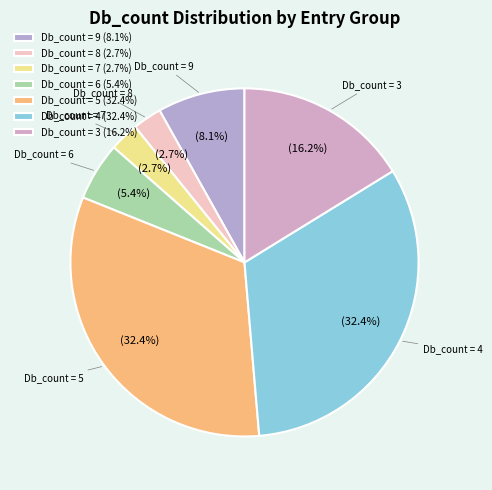

Count the number of slices in the pie.

7